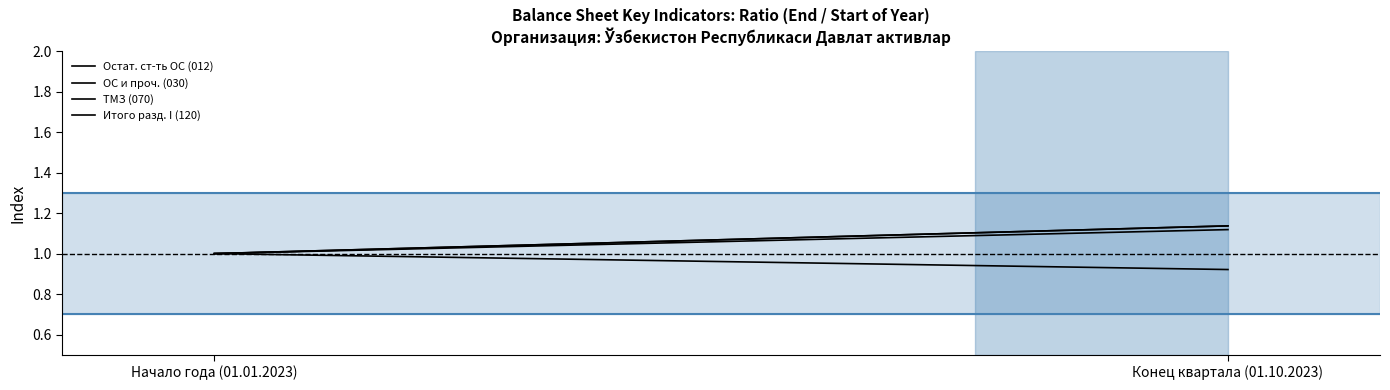

How many lines are shown in the chart?

4